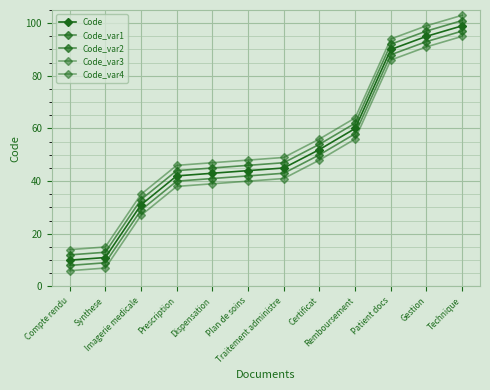

Which has a higher value, Gestion or Traitement administre?

Gestion